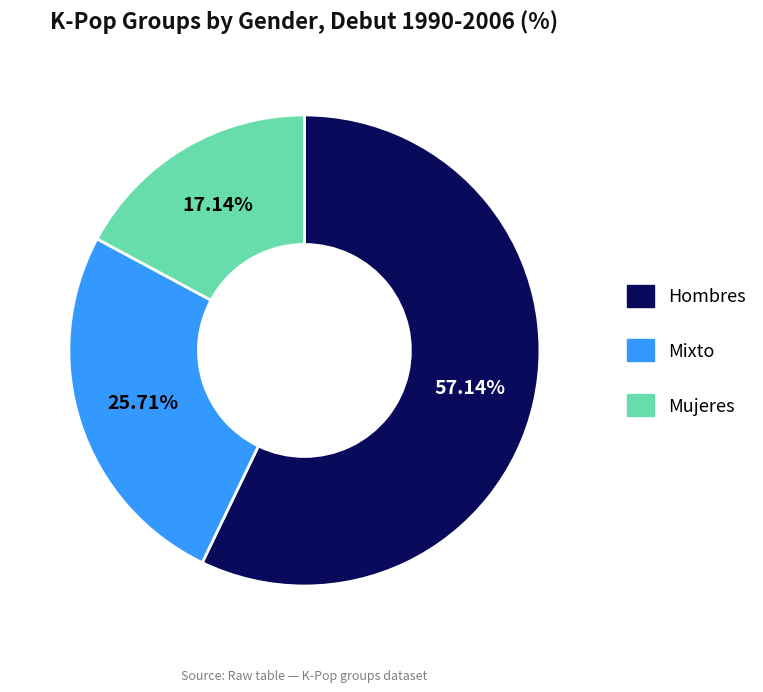

Count the number of slices in the pie.

3